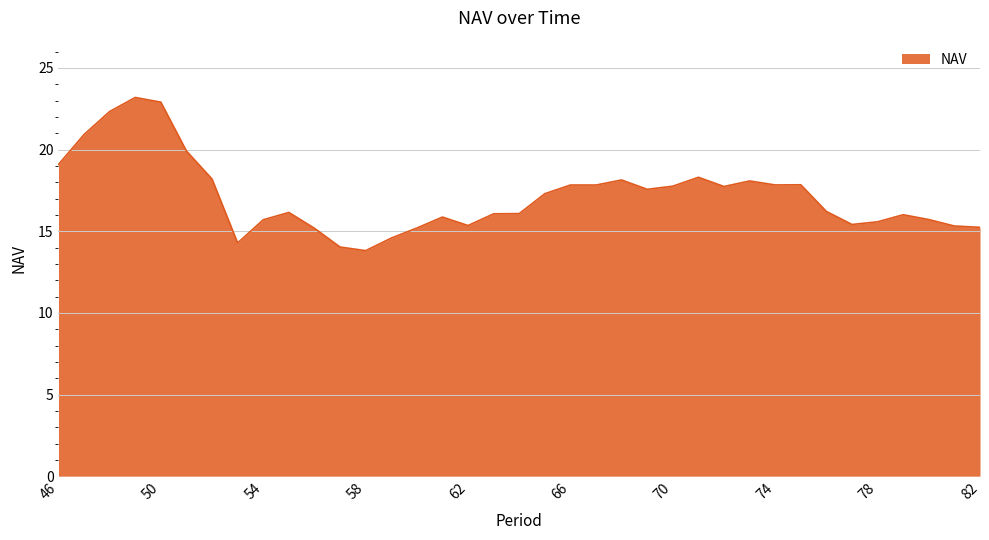

How many lines are shown in the chart?

1